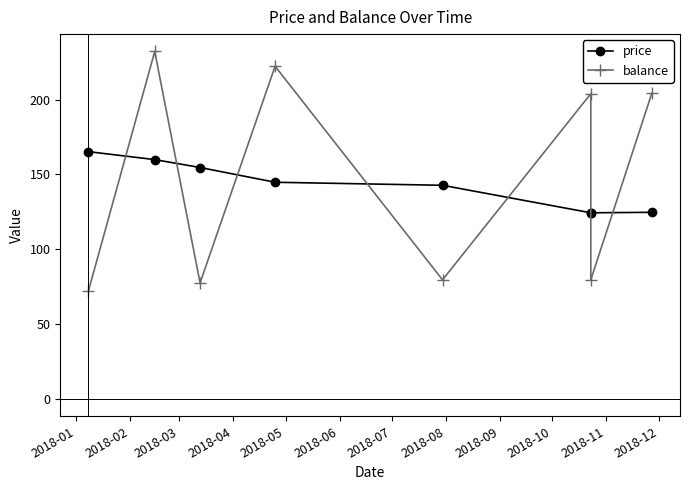

True or false: price has more than 0 points higher than both neighbors.

False